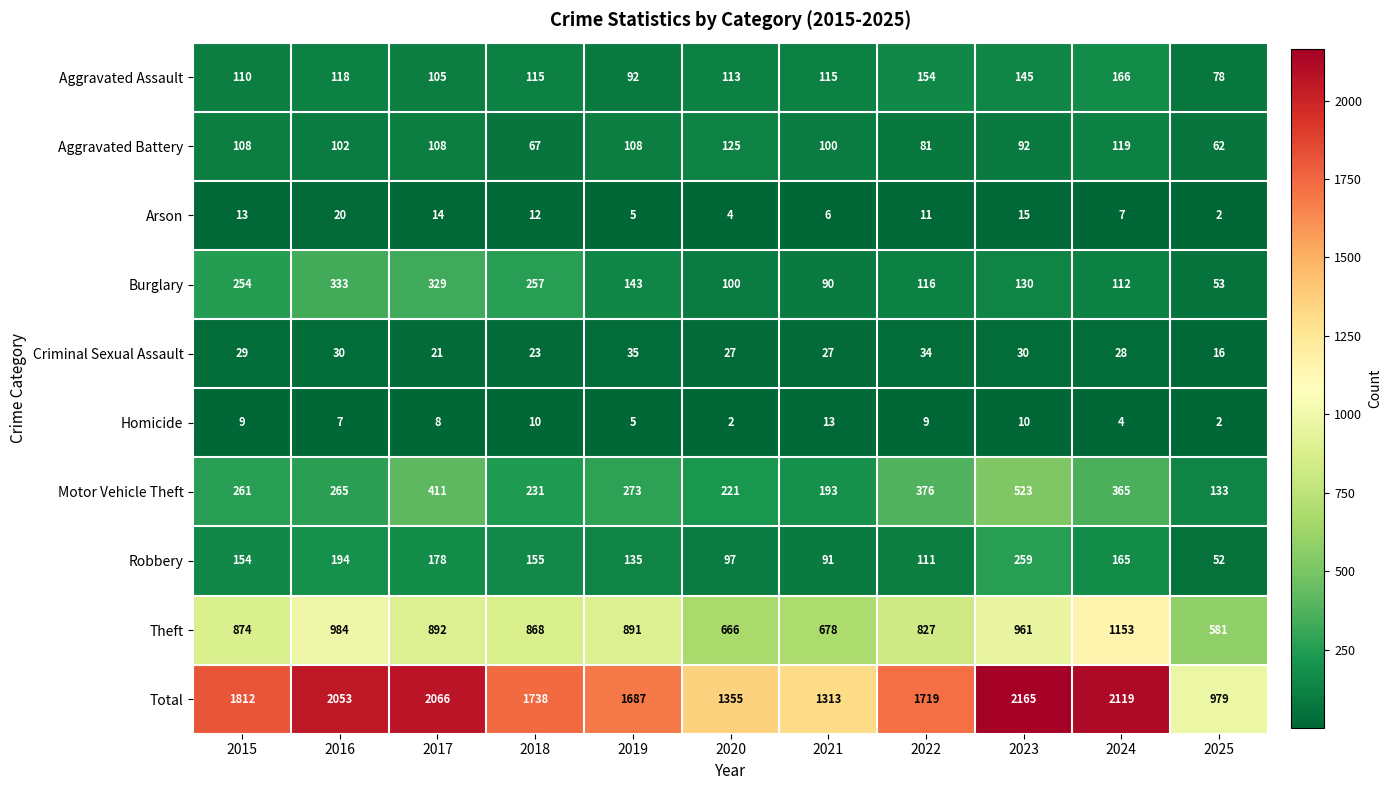

At which category is the sum across all series the highest?

2023